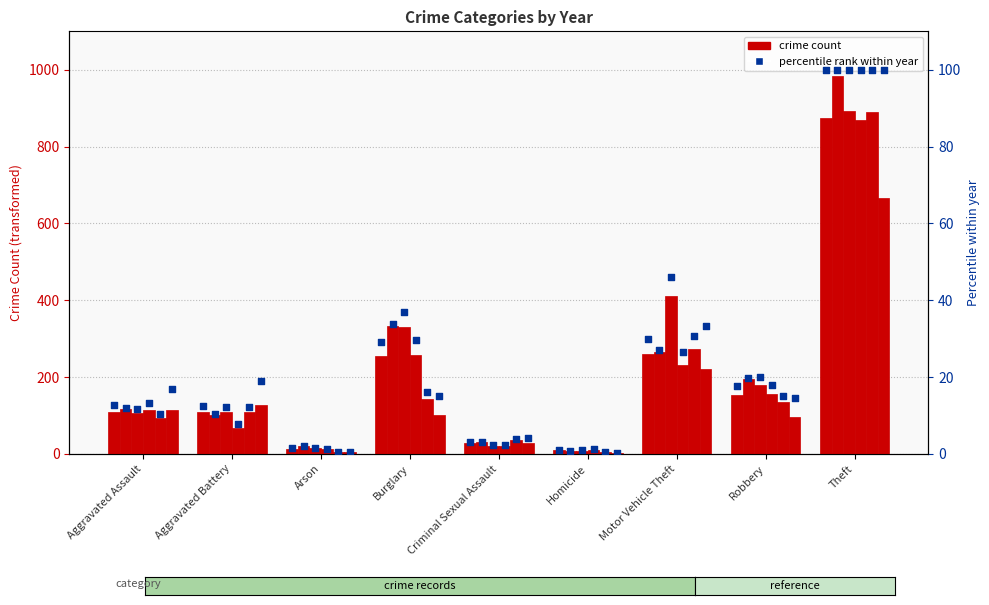

What is the change in value from Aggravated Assault to Burglary?

+16.5